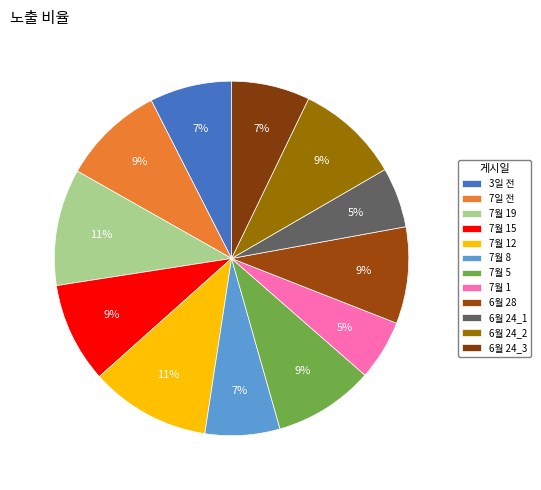

Count the number of slices in the pie.

12